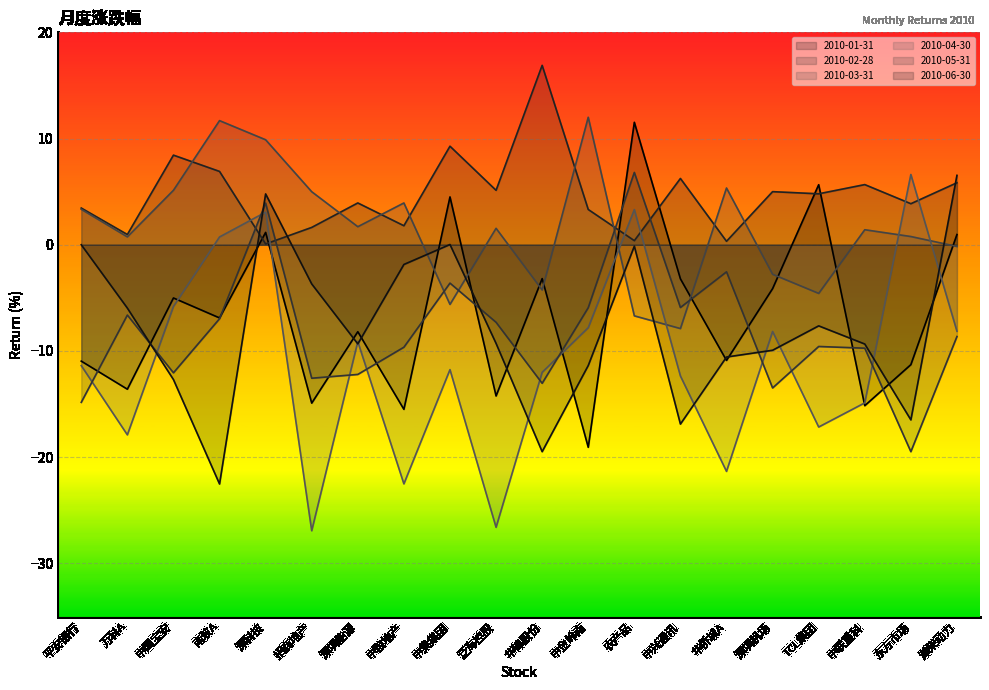

Which series changed the most between 中粮地产 and 深圳机场?

2010-04-30